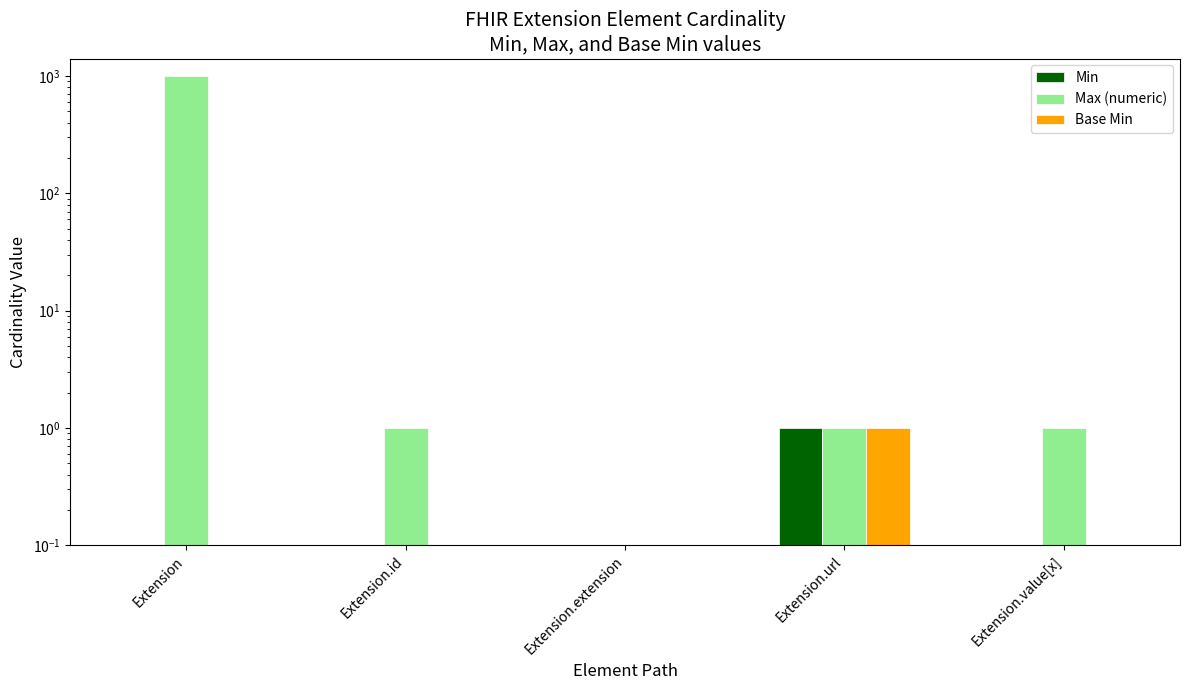

Does the chart contain stacked bars?

No